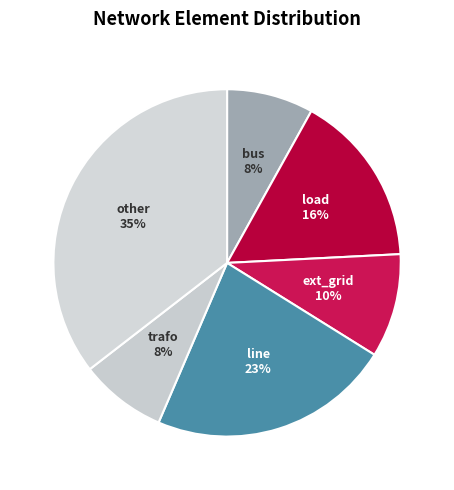

To the nearest percent, what portion does bus represent?

8%